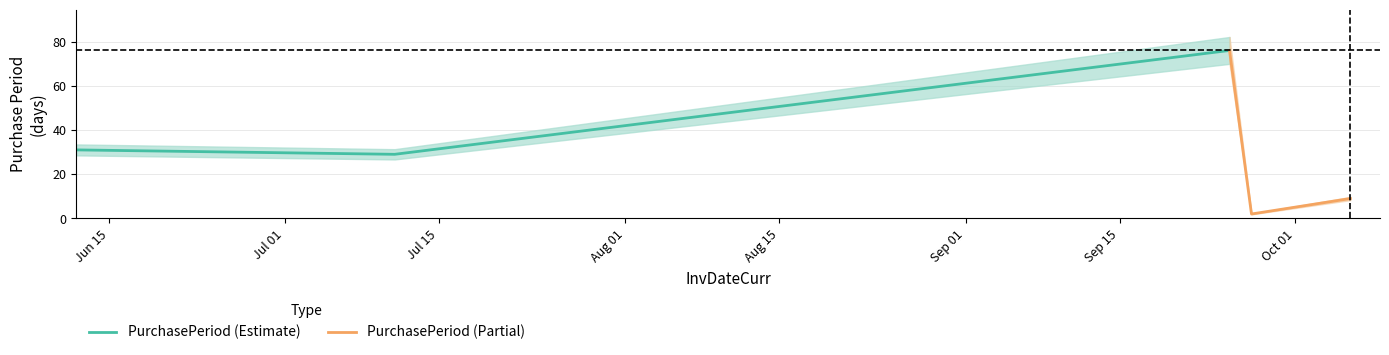

What is the lowest value of the PurchasePeriod (Estimate) series?

29